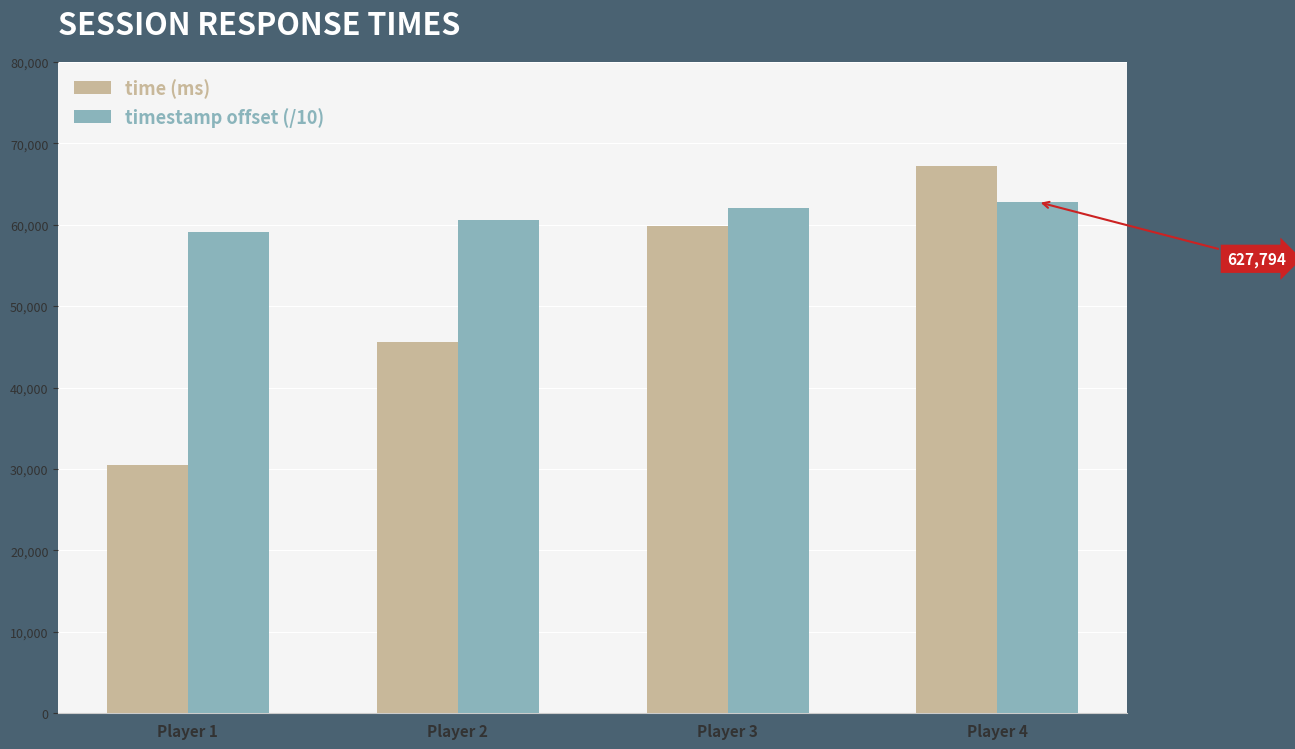

Reading left to right, extract all data points from this chart.

time (ms): Player 1=30526.0	Player 2=45616.0	Player 3=59846.0	Player 4=67218.0
timestamp offset (/10): Player 1=59154.6	Player 2=60632.0	Player 3=62034.5	Player 4=62779.4